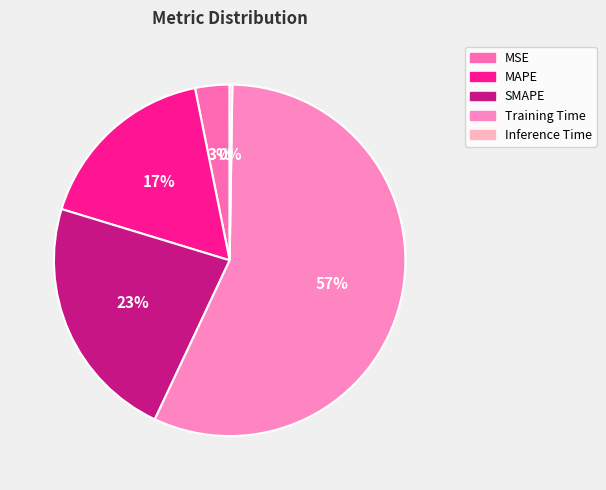

Combined, what portion of the pie is SMAPE and Training Time?

79.5%